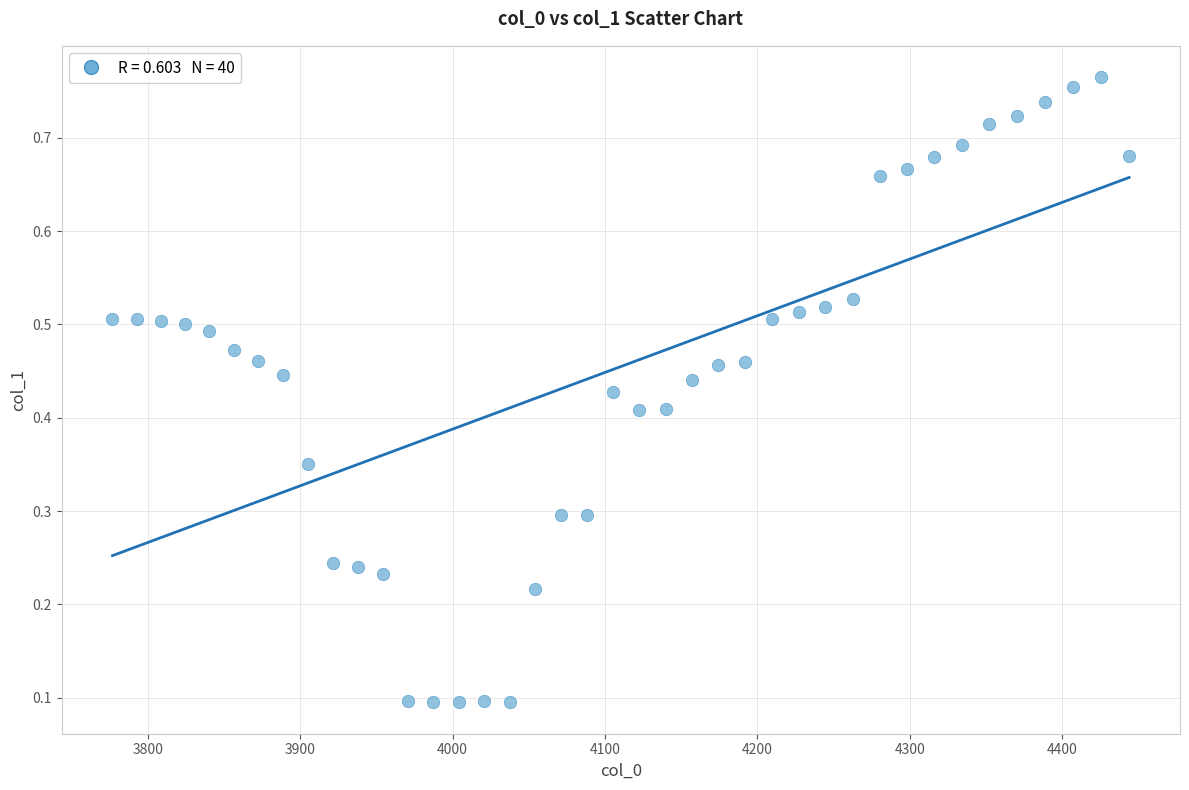

What is the range of X values (max minus min)?

667.4